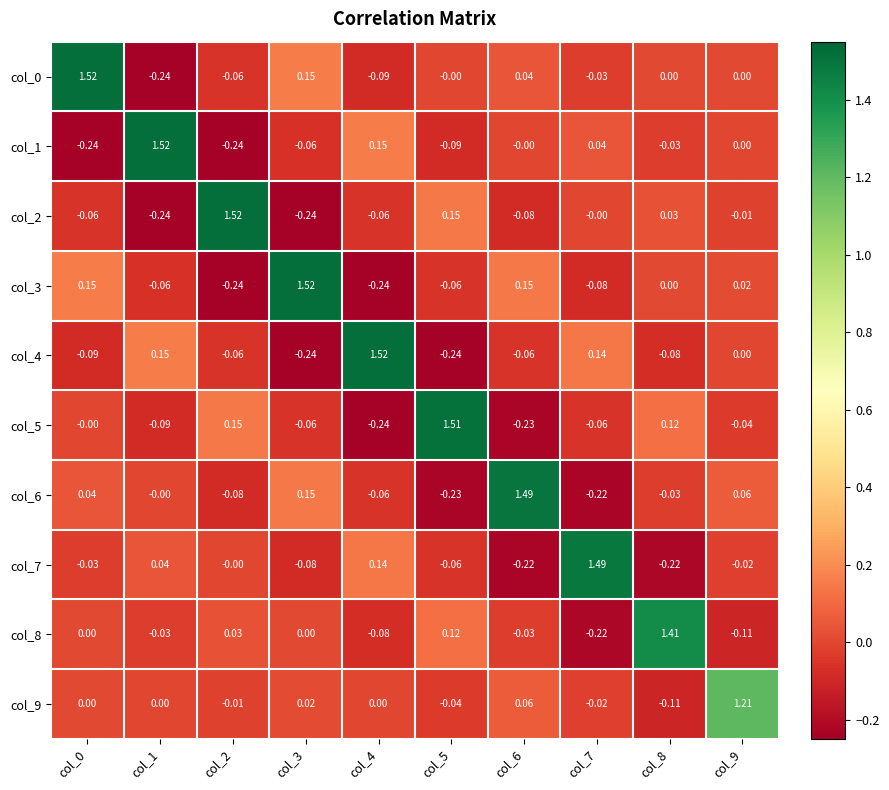

Is the value of col_6 at col_9 greater than the value of col_1 at col_5?

Yes